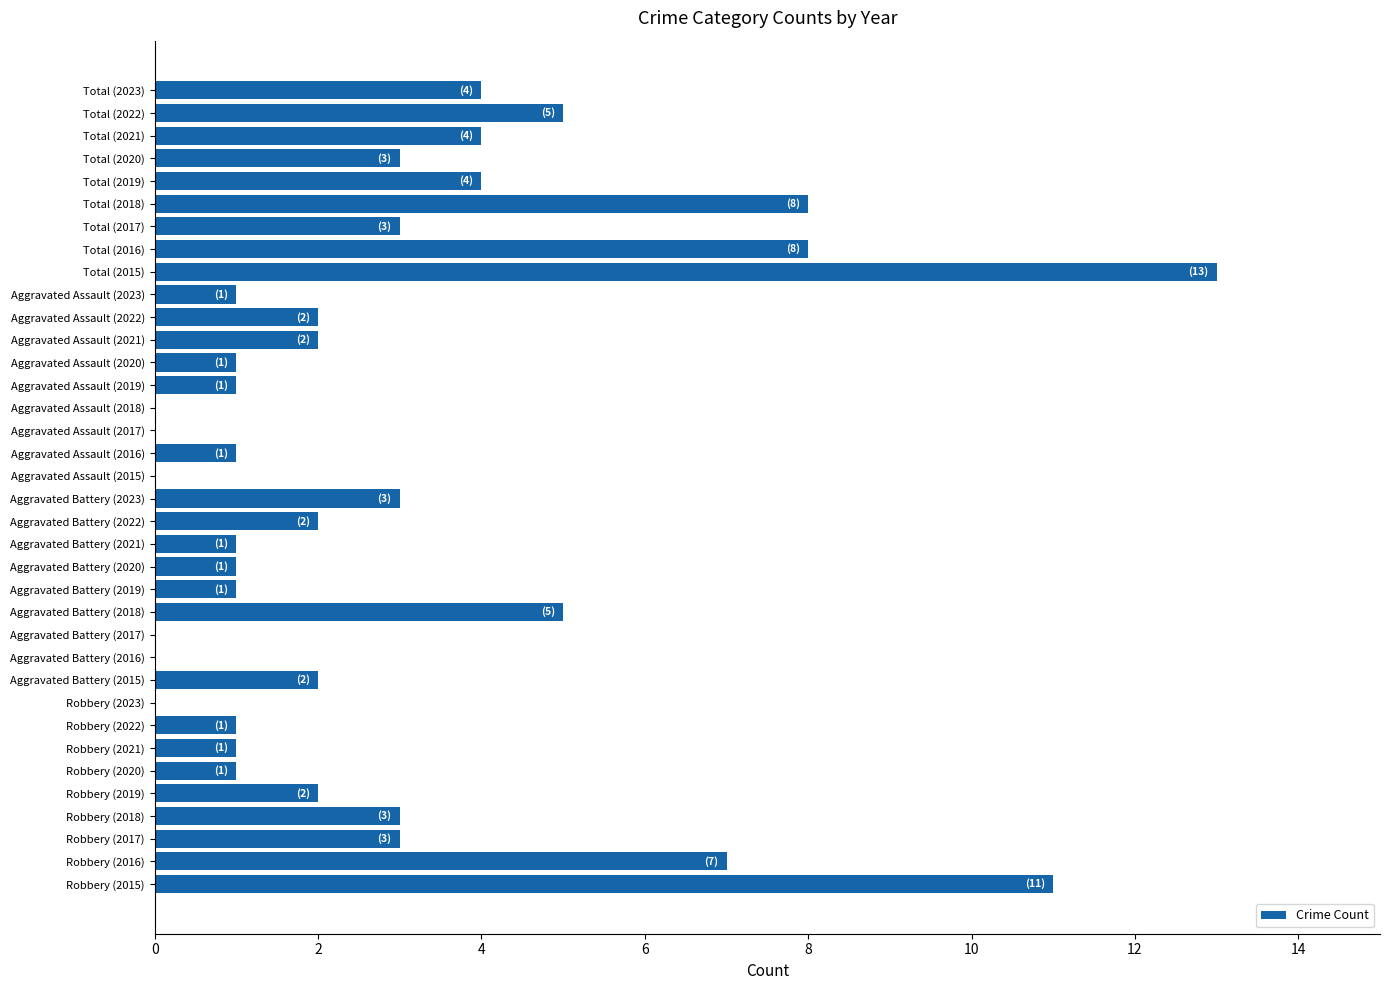

What is the sum of the values at Aggravated Assault (2021) and Robbery (2018)?

5